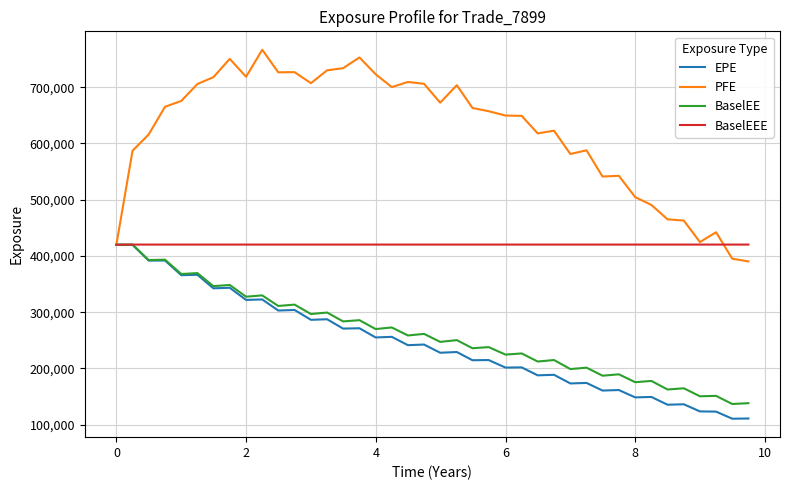

At how many categories does at least one series exceed 576536?

29